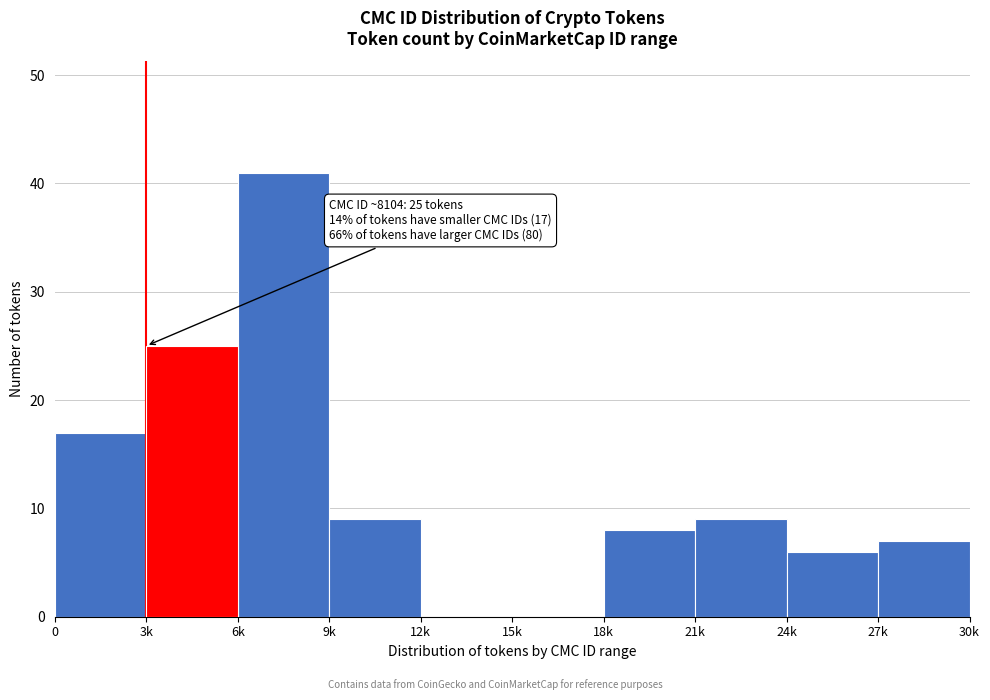

Reading right to left, transcribe all the data shown in this chart.

27k=7	24k=6	21k=9	18k=8	15k=0	12k=0	9k=9	6k=41	3k=25	0=17